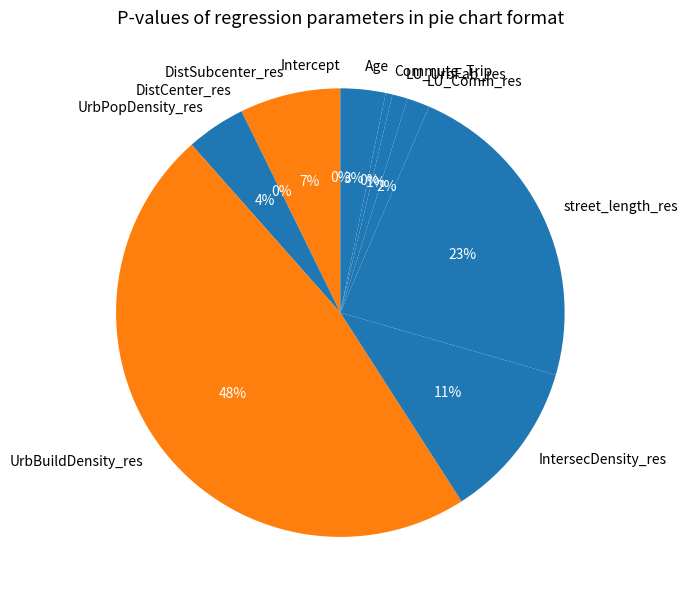

What portion of the pie excludes UrbBuildDensity_res?

52.4%